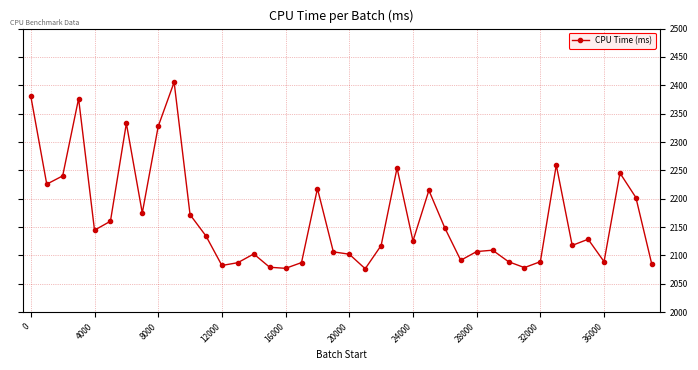

What is the value of the 8th point from the left?

2175.0